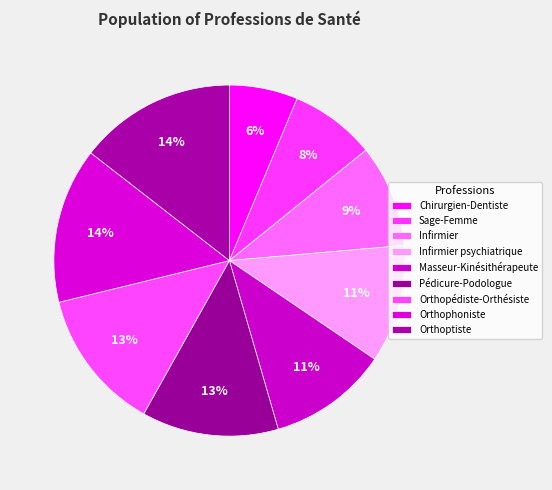

Count the number of slices in the pie.

9